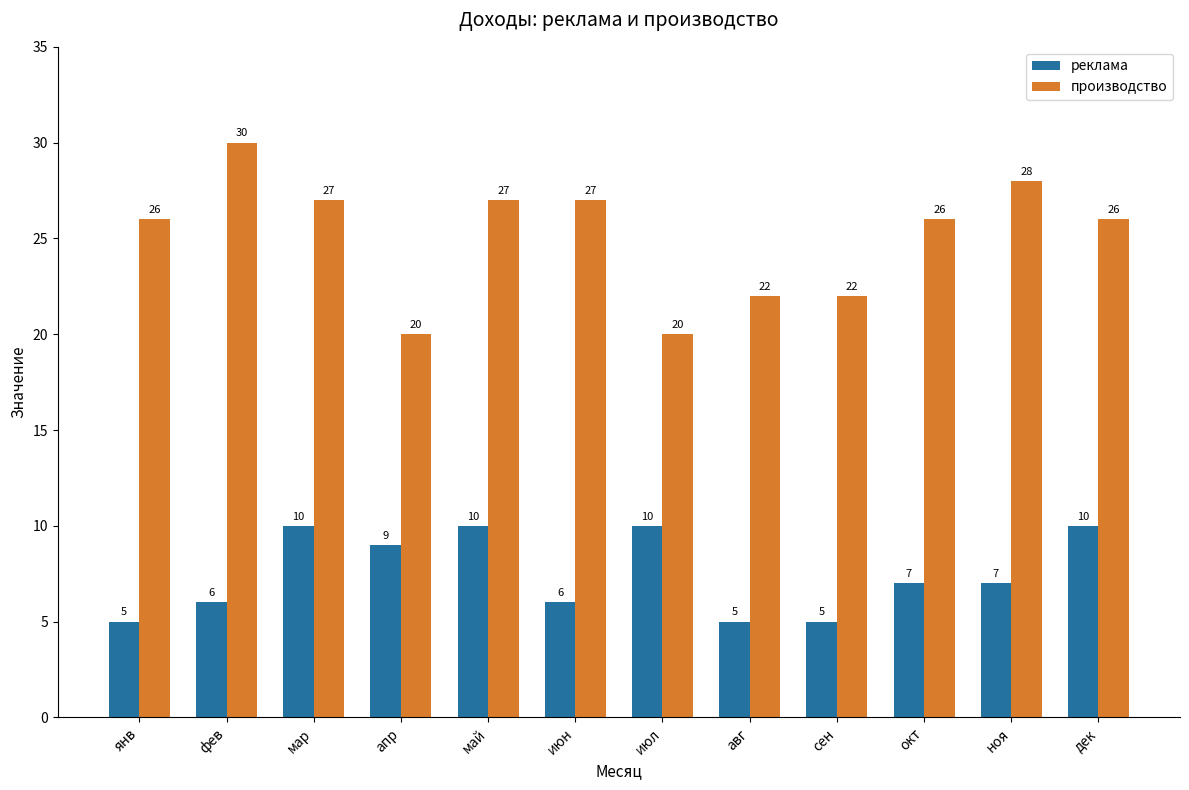

Is it true that производство equals 33 at июл?

False